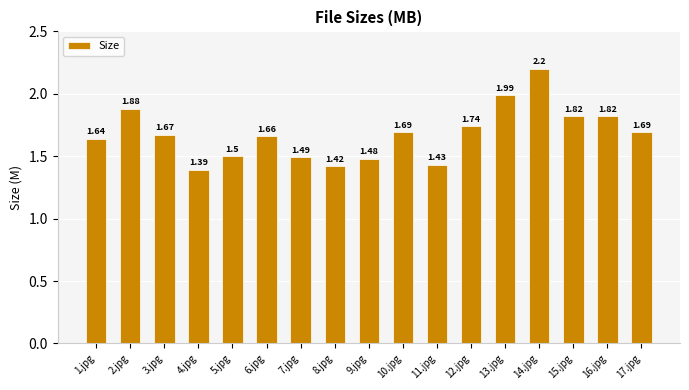

Which category has the lowest value across all series?

4.jpg